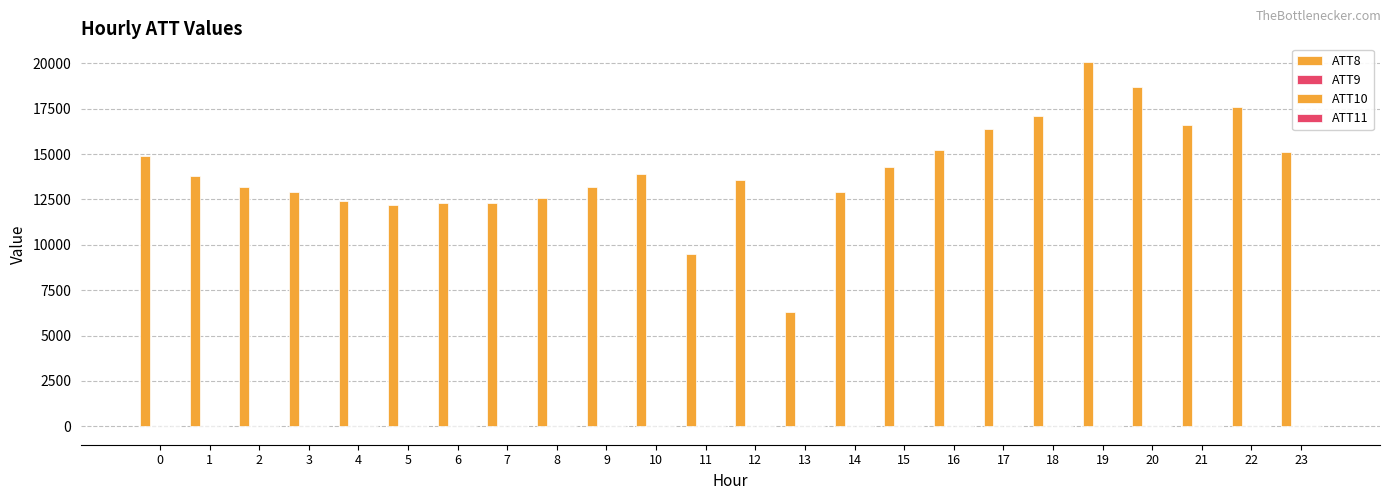

How many groups of bars are there?

24